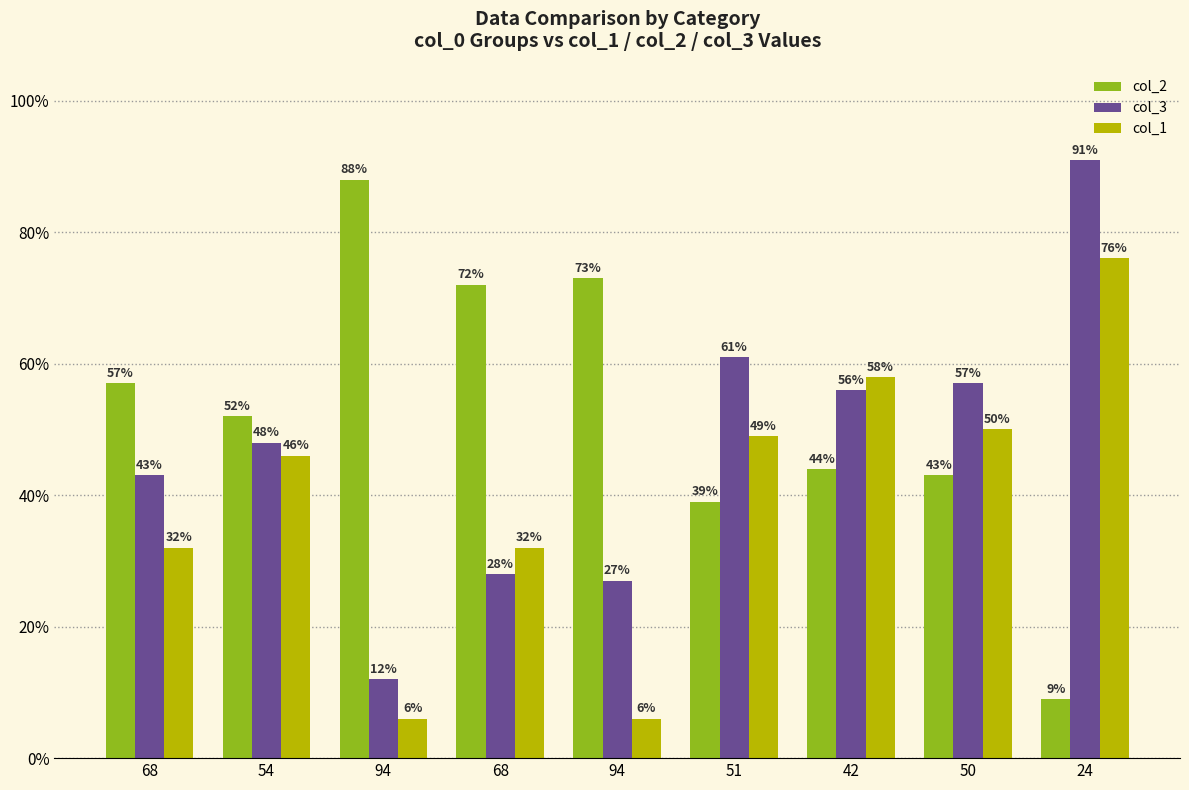

At which category does the chart reach its minimum across all series?

94